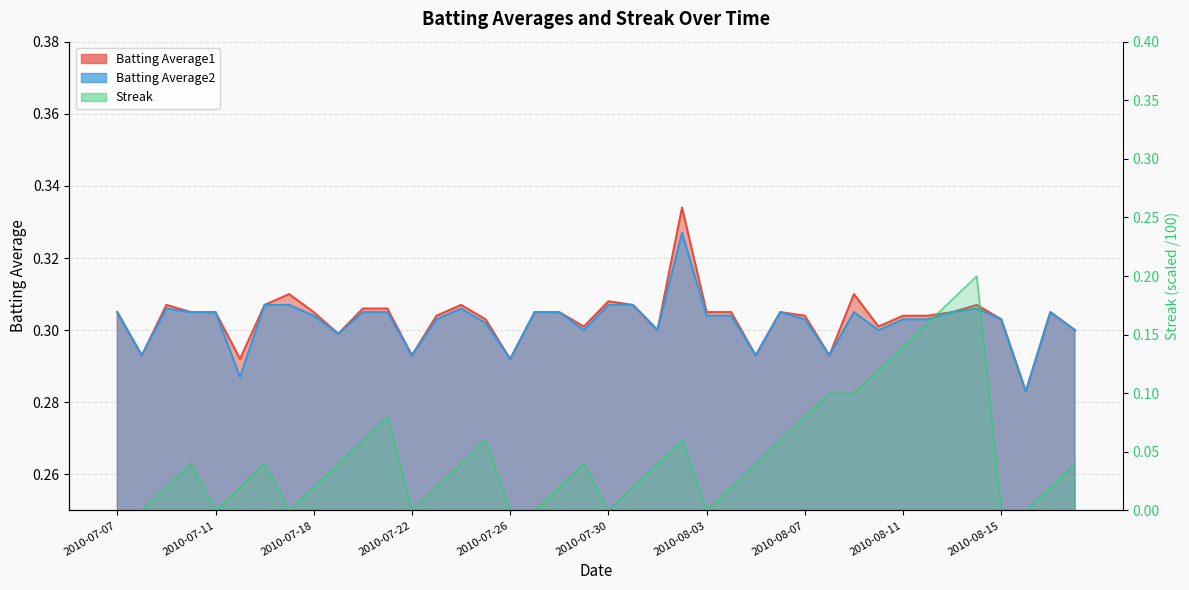

What is the sum of all Batting Average1 values?

12.1